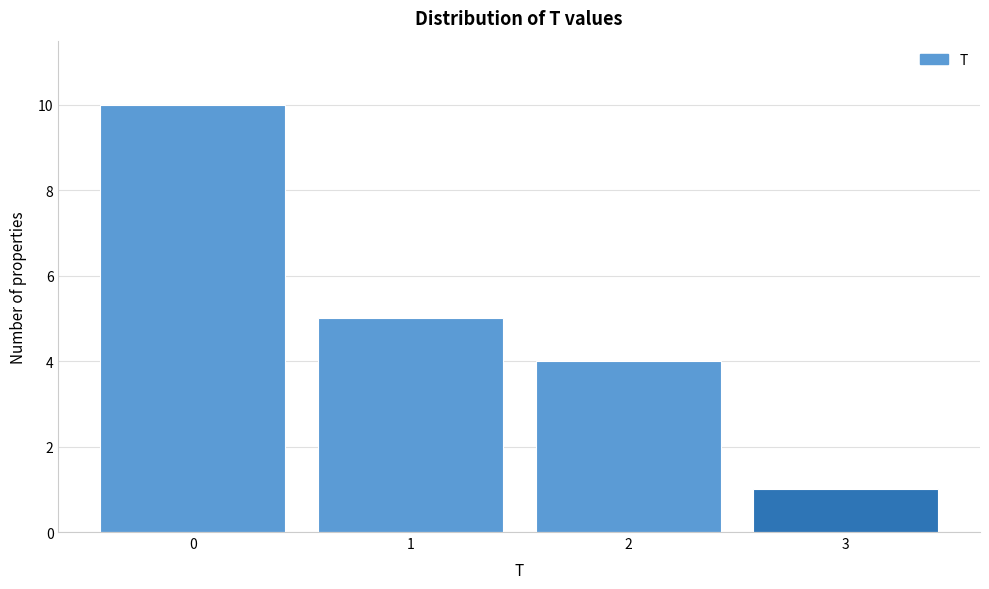

Which range on the x-axis has the tallest bar?

-0.5 to 0.5